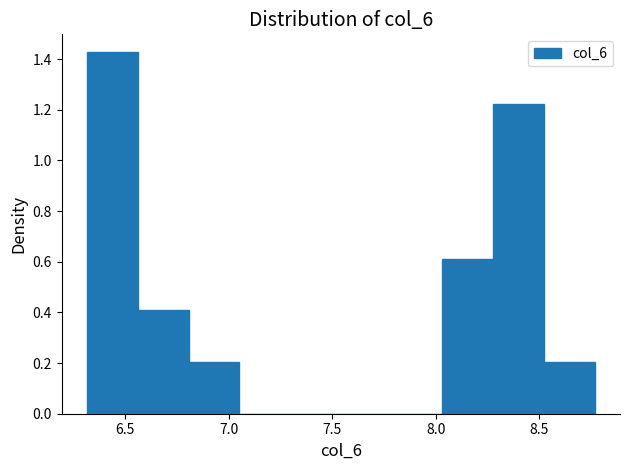

Over which range of the x-axis is the bar tallest?

6.30 to 6.55